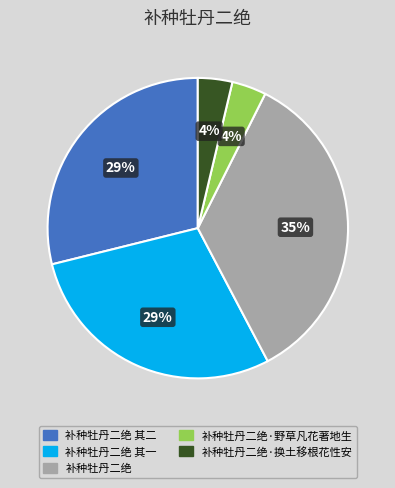

The 补种牡丹二绝 其一 slice represents 18% of the pie. True or false?

False